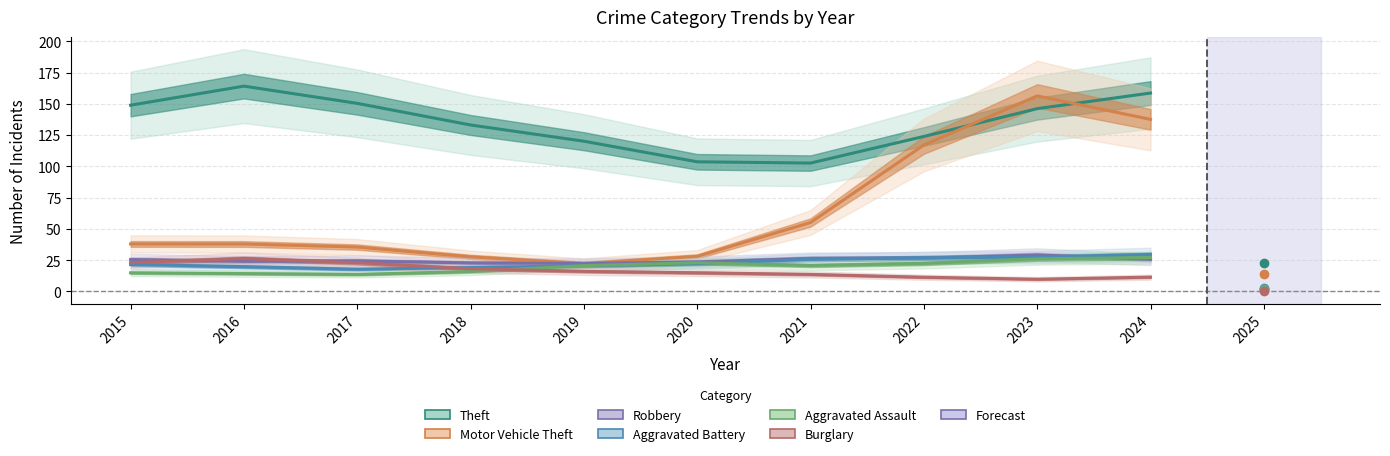

At which label is Burglary closest to 18?

2018